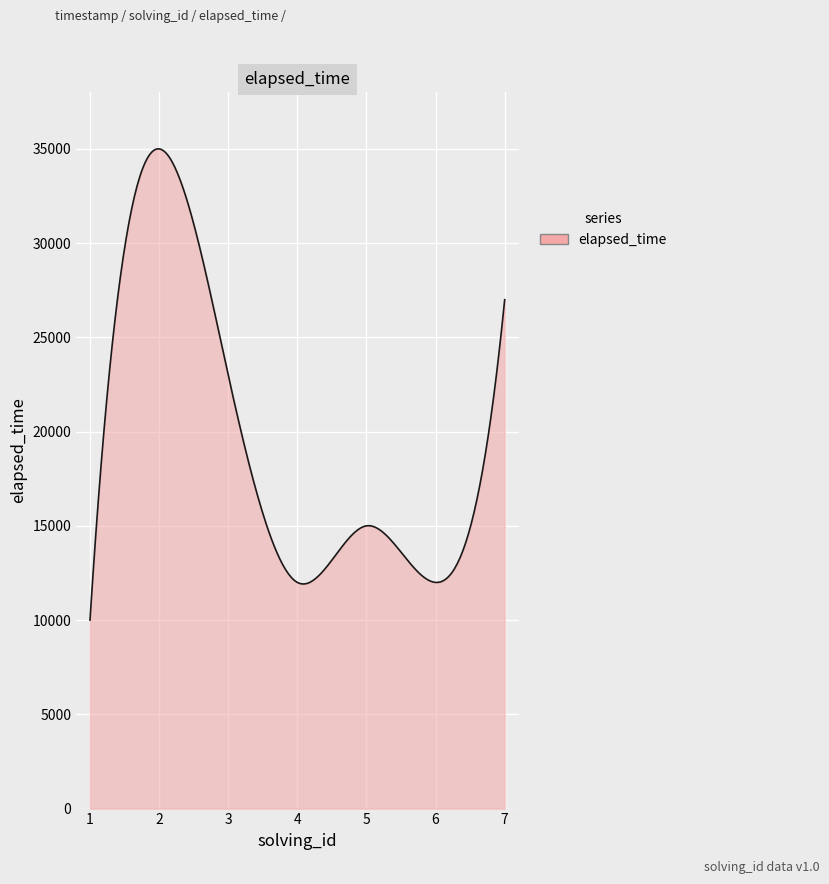

What is the smallest value displayed?

10000.0